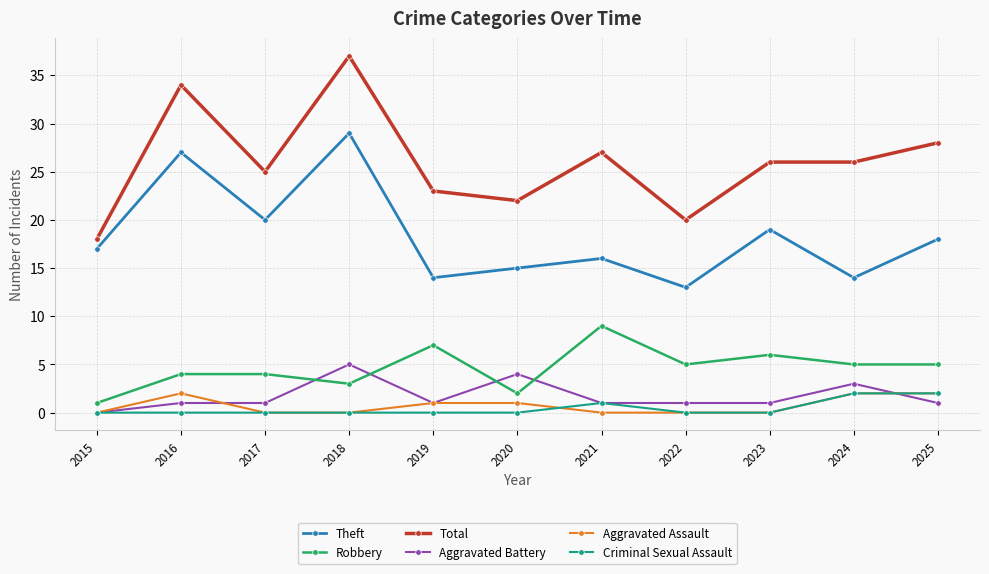

The value of Robbery at 2022 is 5. True or false?

True